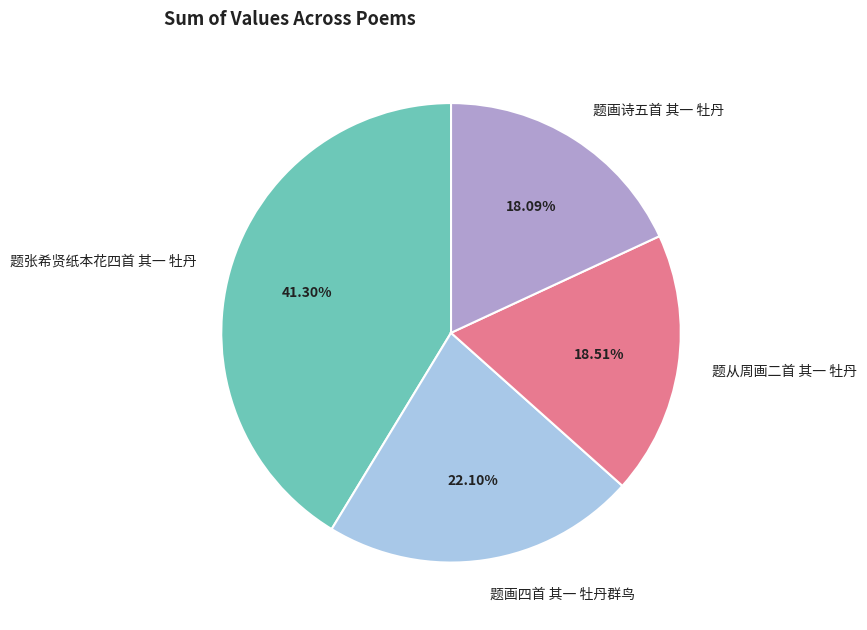

The 题张希贤纸本花四首 其一 牡丹 slice represents 41% of the pie. True or false?

True